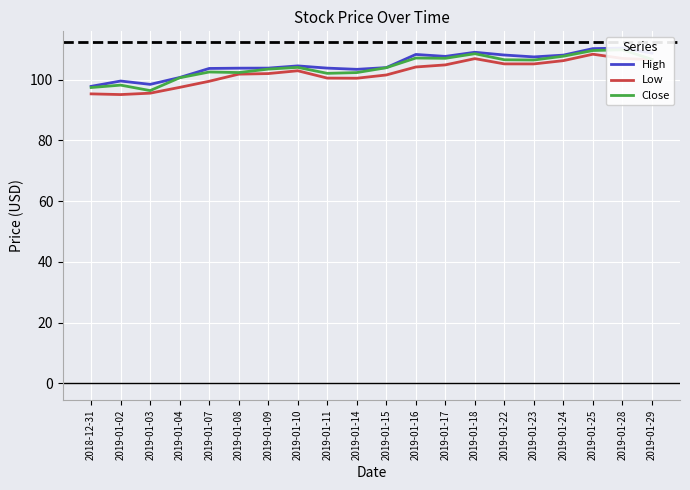

What is the difference between the Close values at 2019-01-14 and 2019-01-09?

1.1